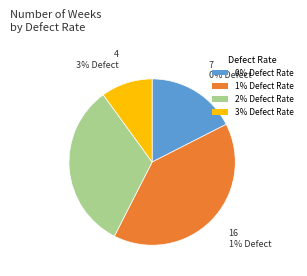

To the nearest percent, what is the average slice percentage?

25%